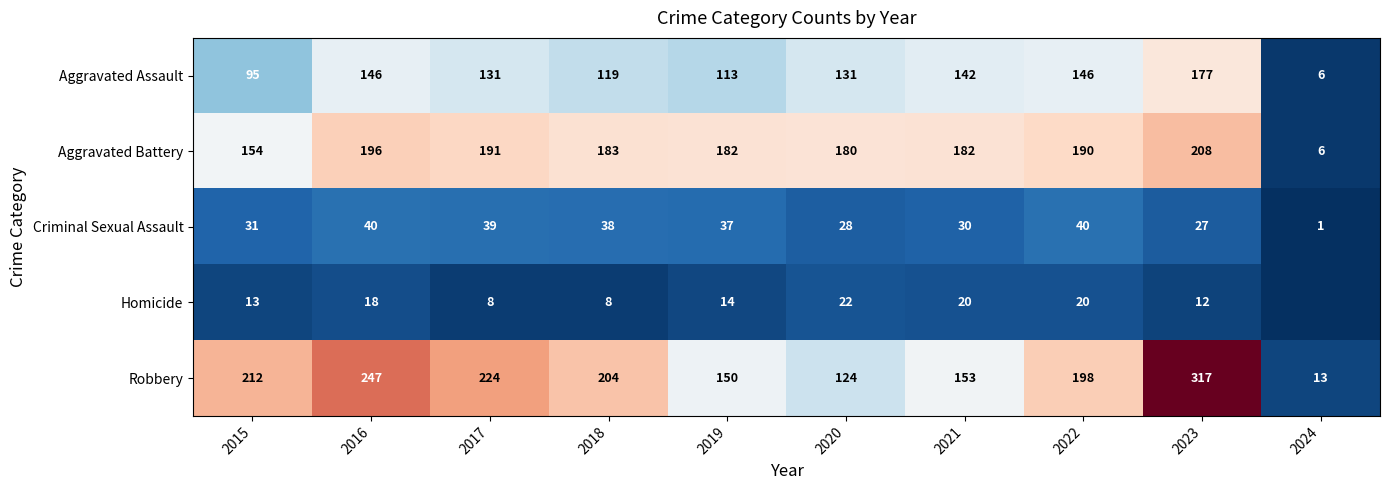

How many values in the Aggravated Battery series are below 183?

5